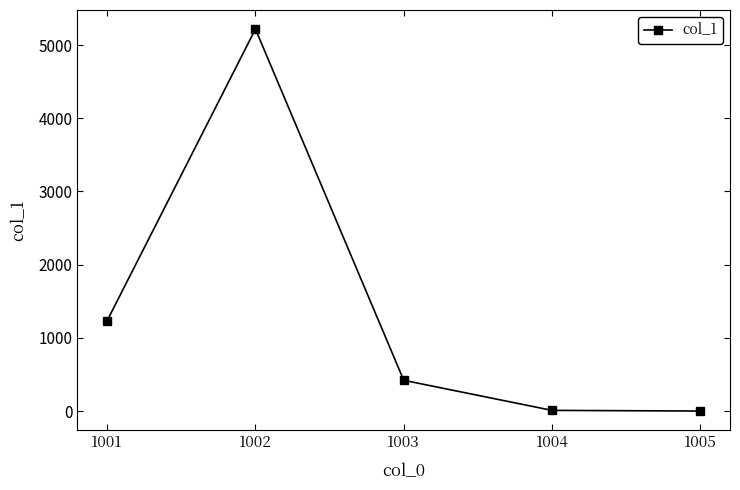

How many lines are shown in the chart?

1